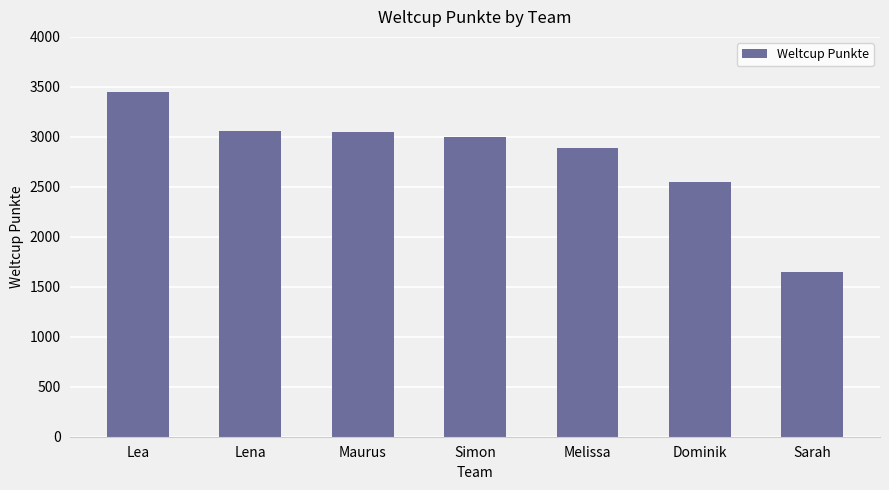

What is the sum of all values?

19637